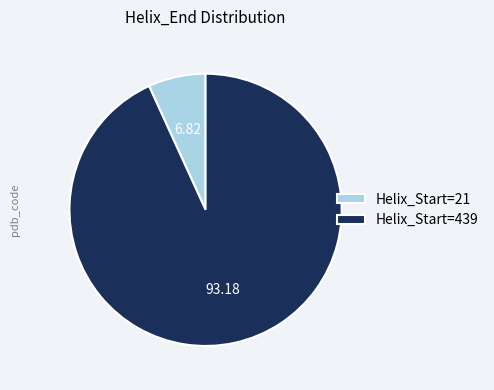

Rank the categories by value from highest to lowest.

Helix_Start=439, Helix_Start=21